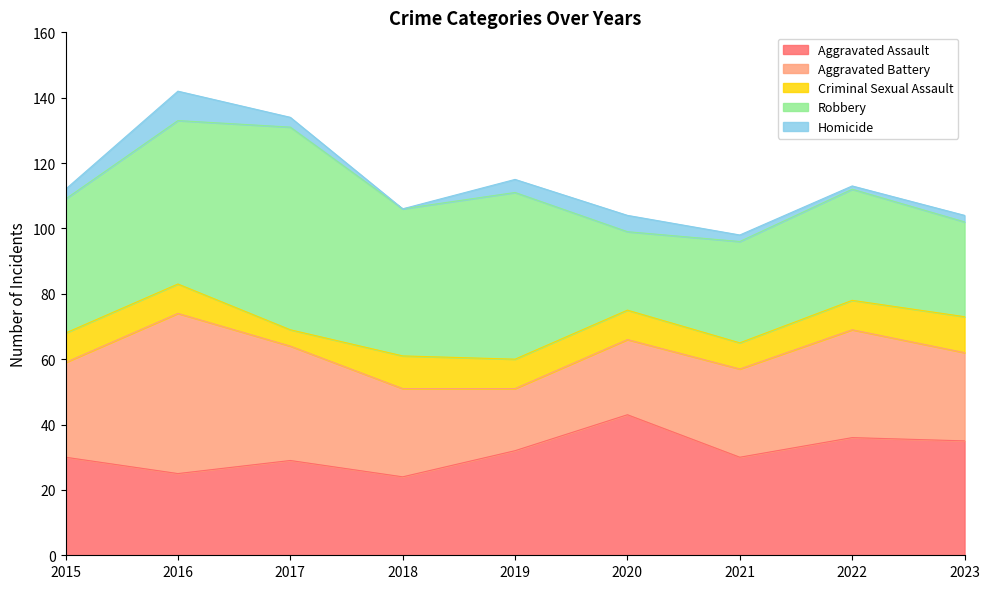

Read the Robbery value at 2018.

45